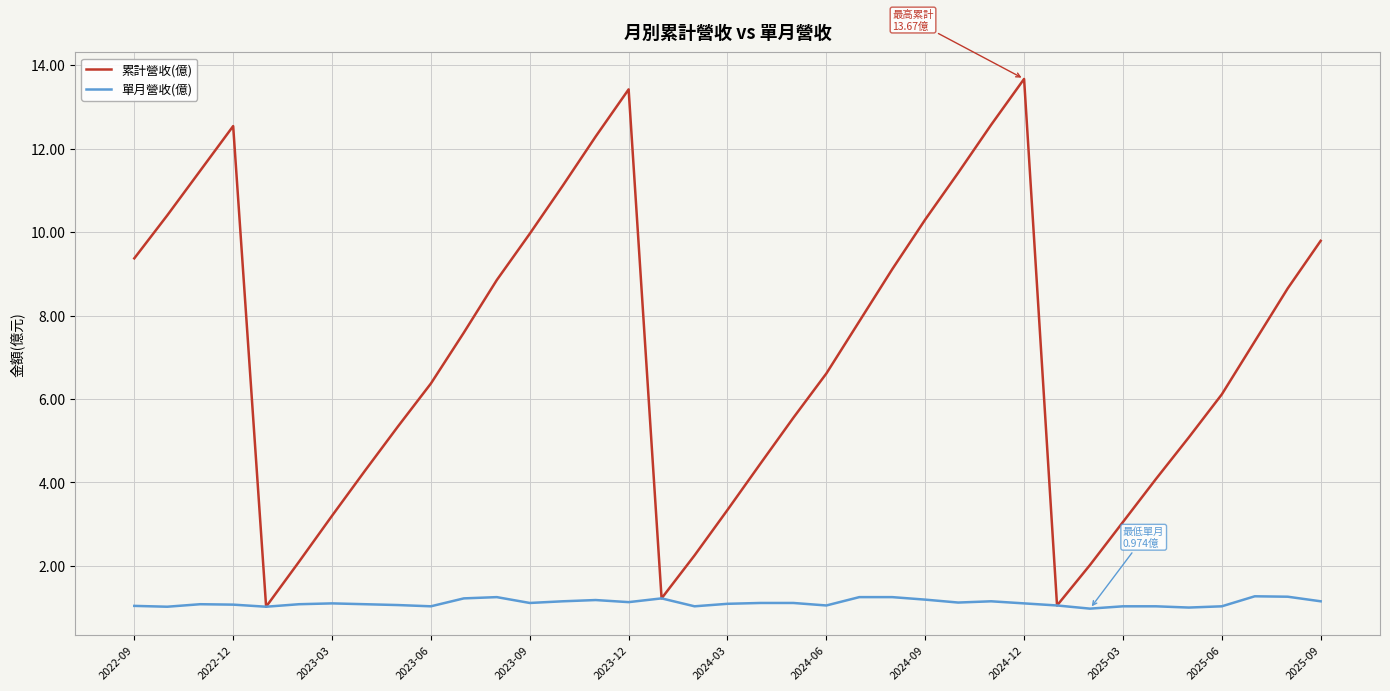

What is the average value of the 累計營收(億) series?

7.2